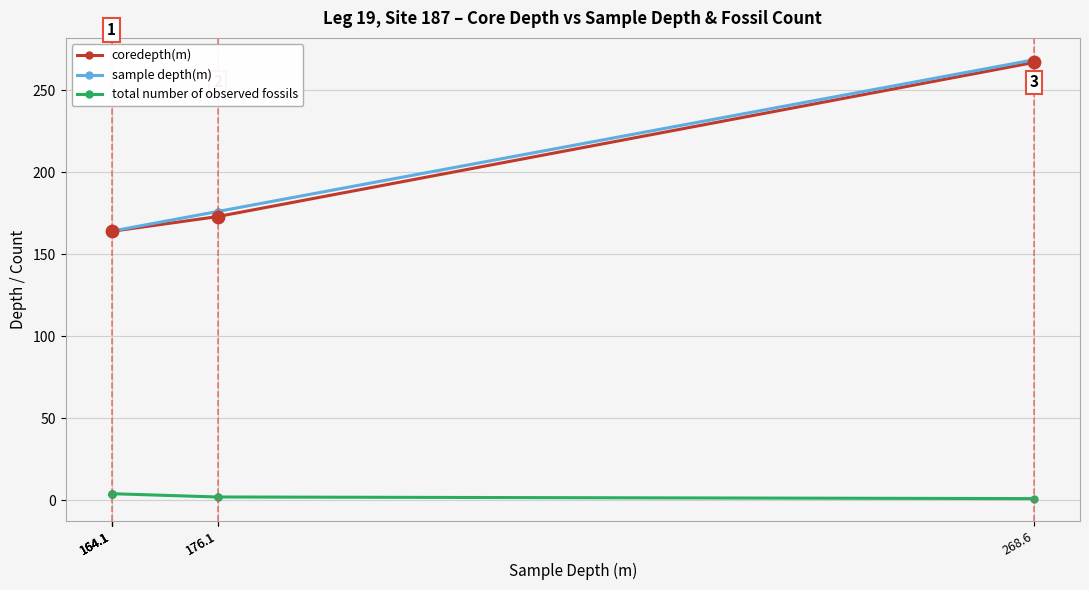

What are all the series names shown in the legend?

coredepth(m), sample depth(m), total number of observed fossils